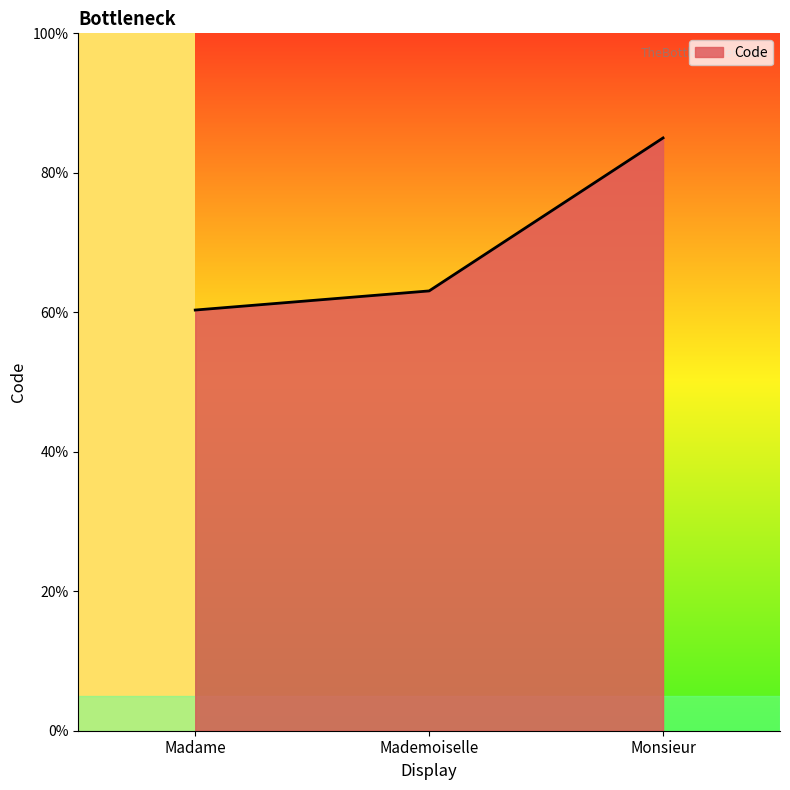

List the labels in order of value, largest first.

Monsieur, Mademoiselle, Madame